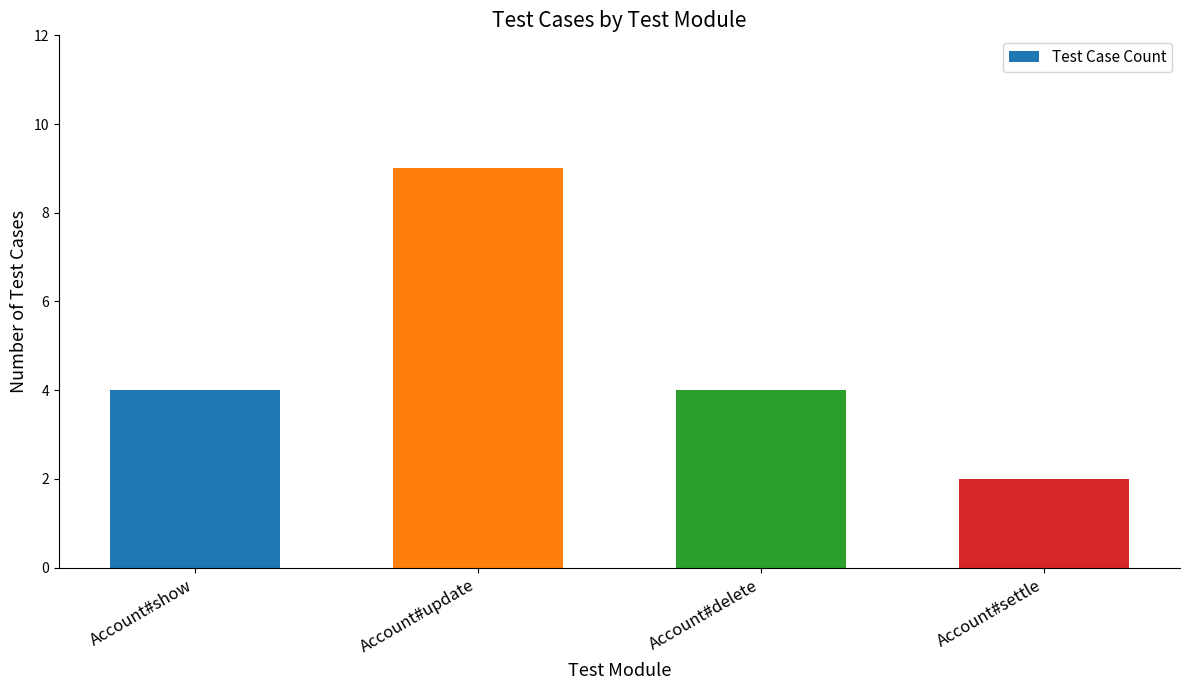

What is the approximate value at Account#delete?

4